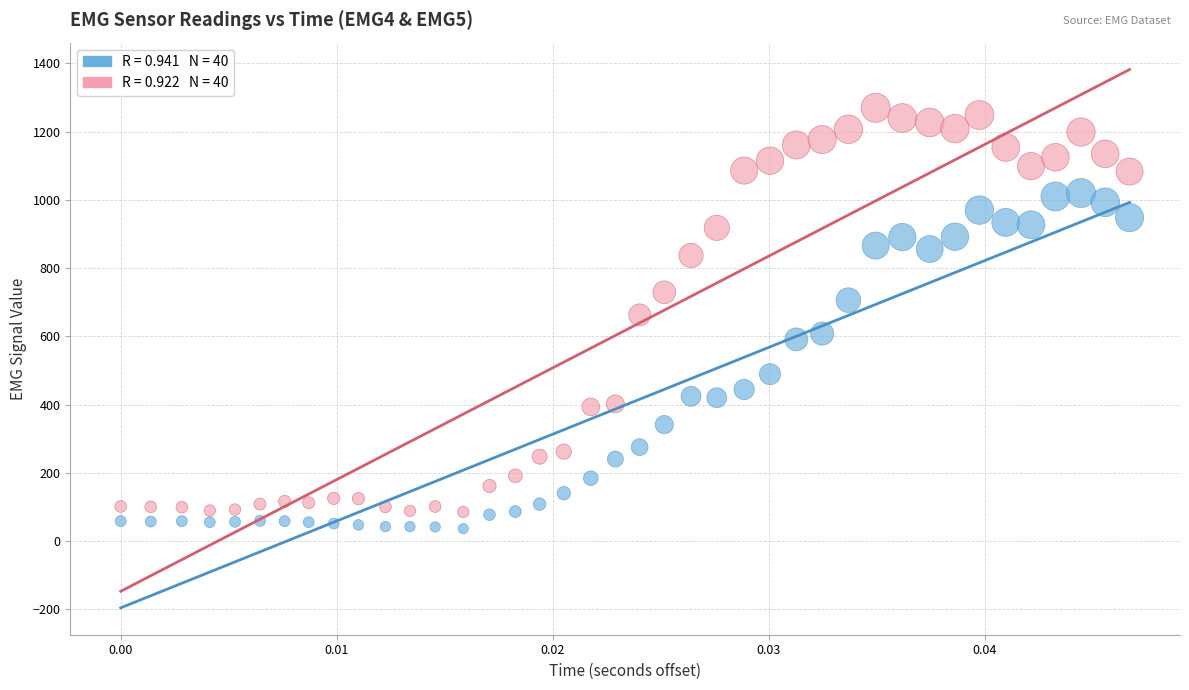

Across all data points, what is the range of Y values (max minus min)?

1234